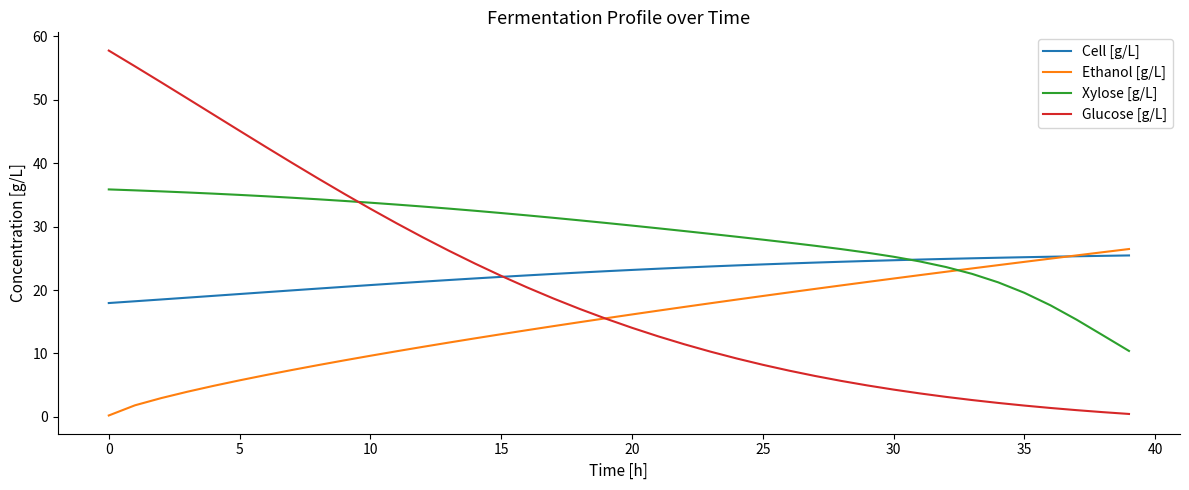

Which series has the largest total across all categories?

Xylose [g/L]